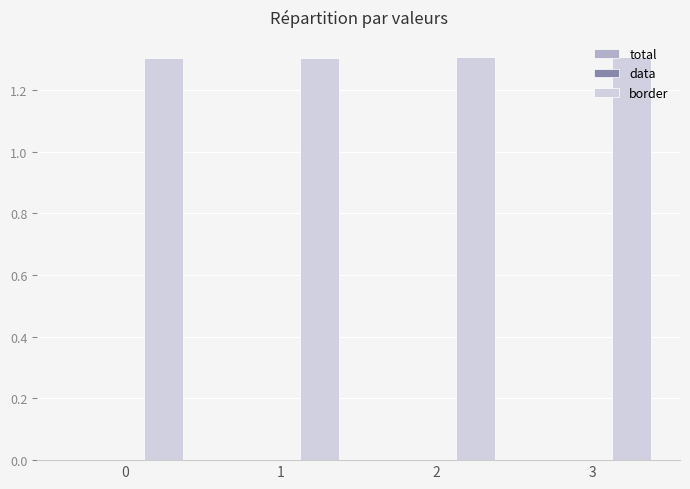

What is the sum of all border values?

5.2